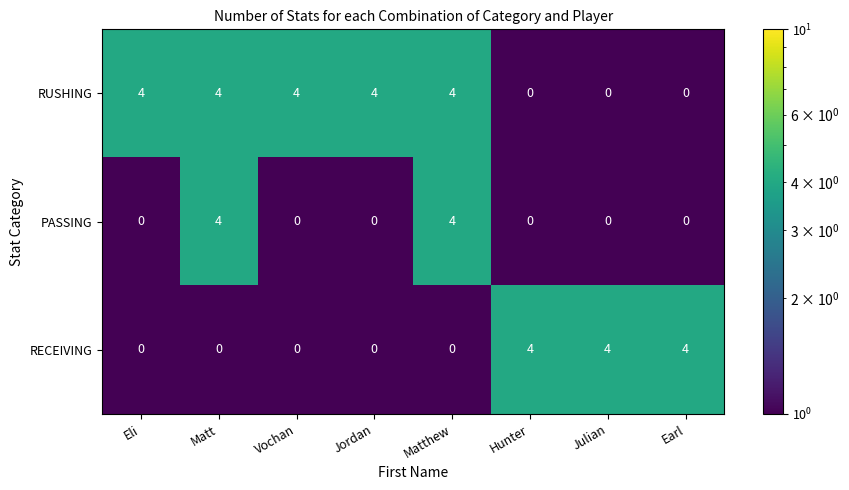

What is the maximum value for PASSING?

4